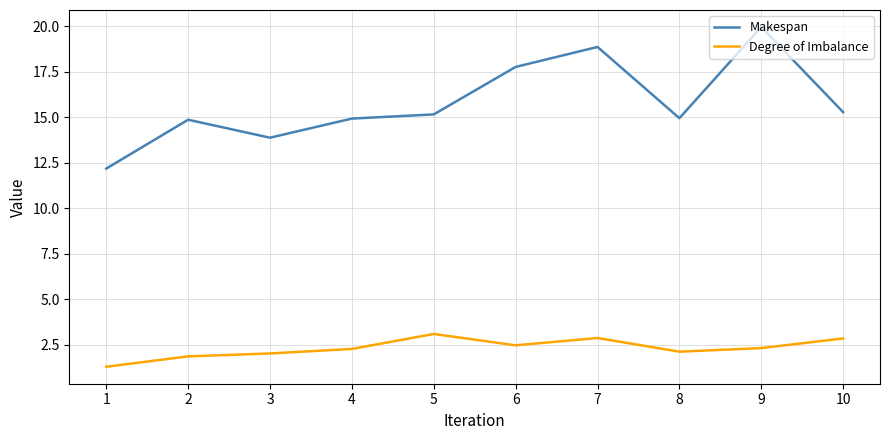

List the series in order of their overall mean, lowest first.

Degree of Imbalance, Makespan